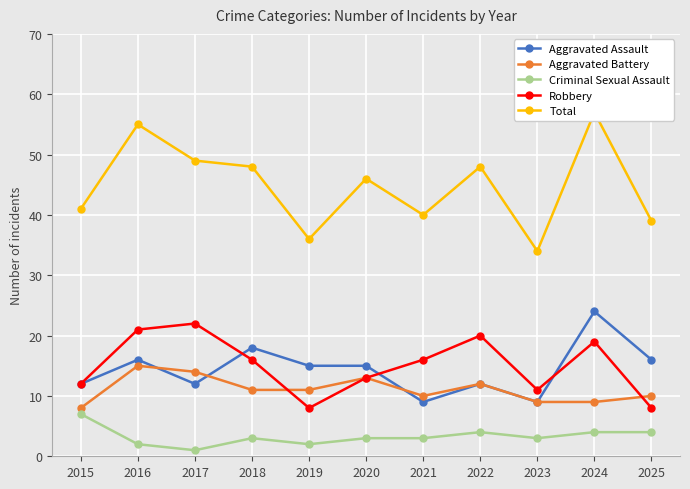

At which category is the sum across all series the highest?

2024